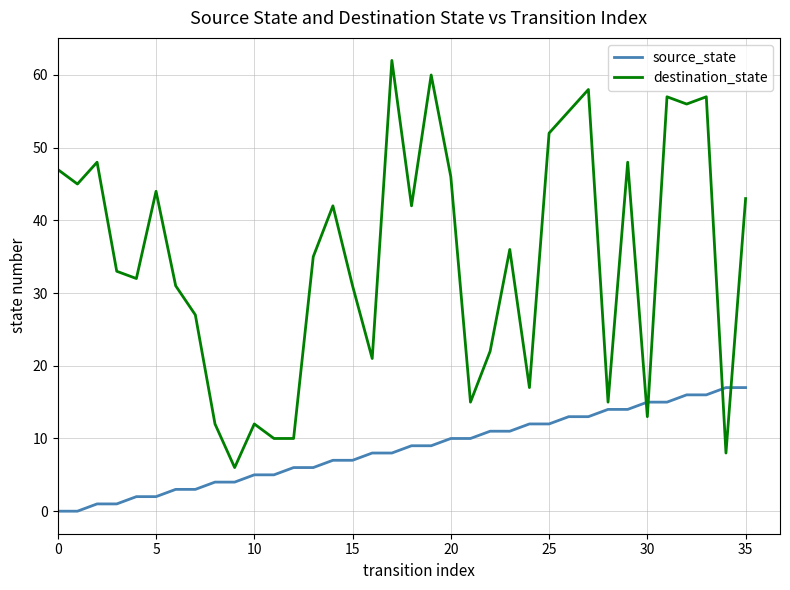

What is the highest value of the destination_state series?

62